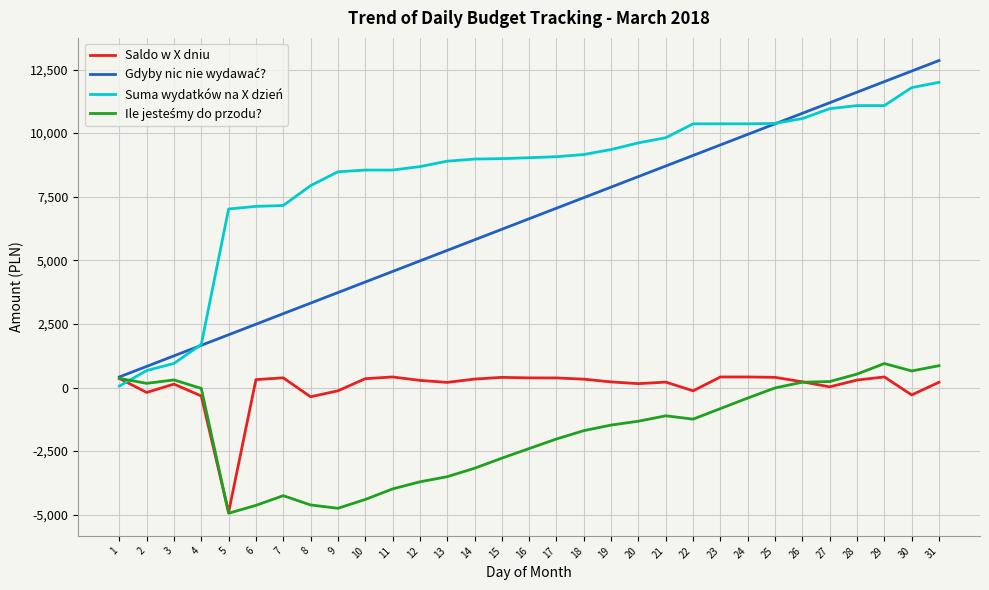

Is the value of Saldo w X dniu at 10 greater than the value of Suma wydatków na X dzień at 11?

No